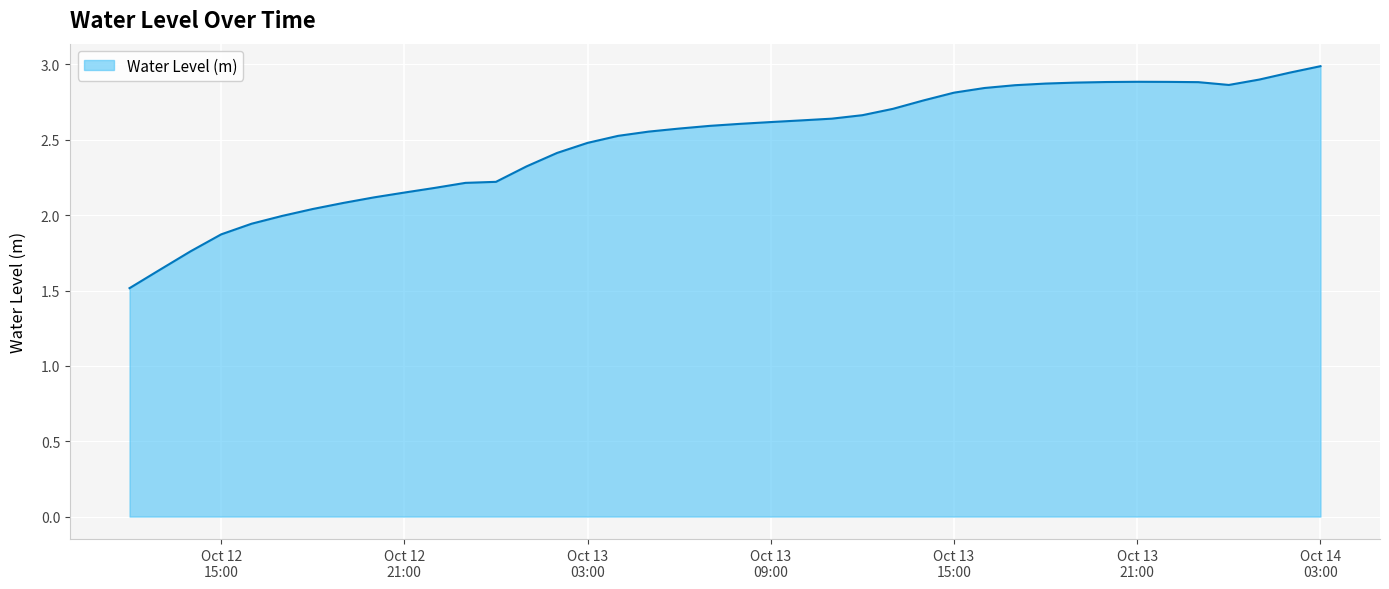

What is the smallest value displayed?

1.5